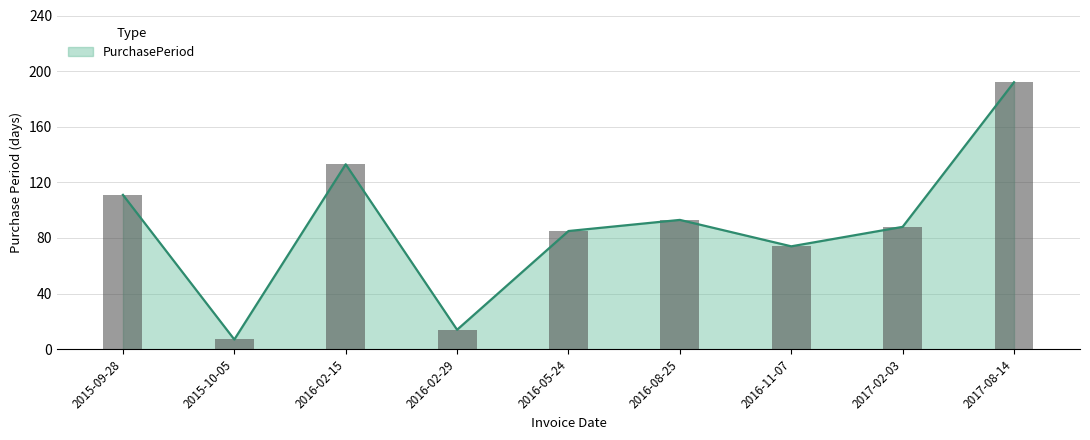

The chart shows a value of 28 at 2016-11-07. True or false?

False